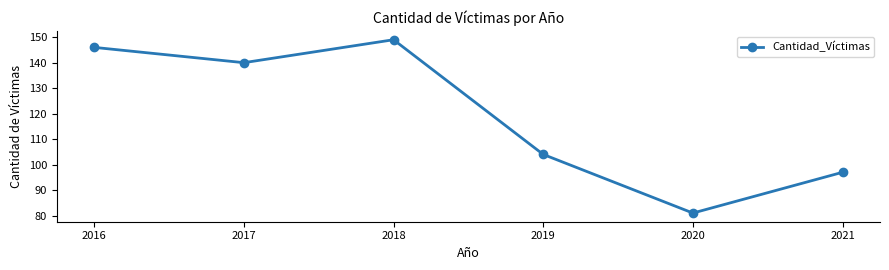

How many lines are shown in the chart?

1